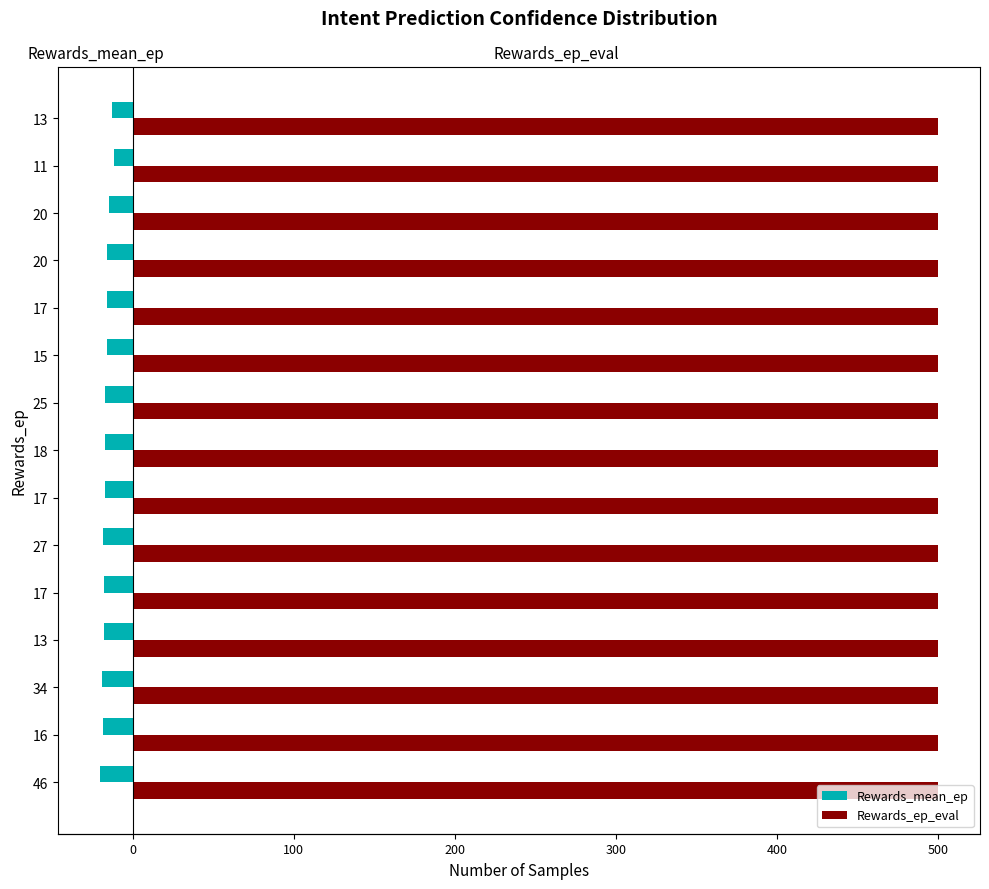

Does the chart contain stacked bars?

No